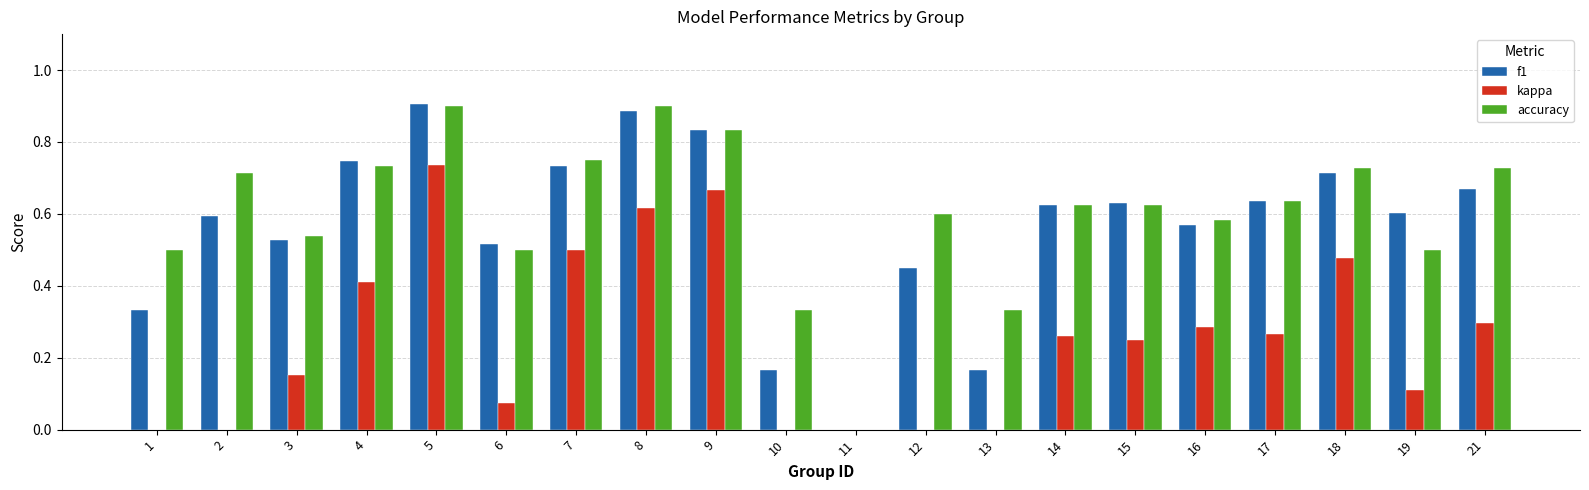

What is the sum of all f1 values?

11.3